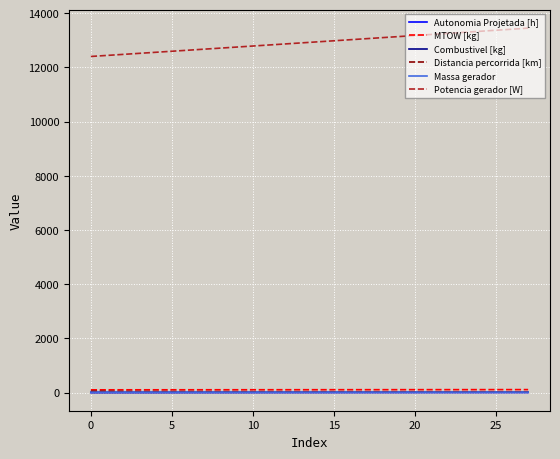

What are all the series names shown in the legend?

Autonomia Projetada [h], MTOW [kg], Combustivel [kg], Distancia percorrida [km], Massa gerador, Potencia gerador [W]